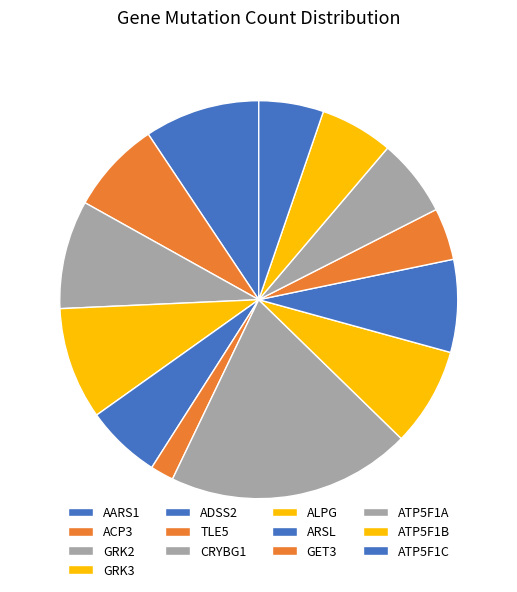

Rank the categories by value from lowest to highest.

TLE5, GET3, ATP5F1C, ATP5F1B, ADSS2, ATP5F1A, ACP3, ARSL, ALPG, GRK2, GRK3, AARS1, CRYBG1